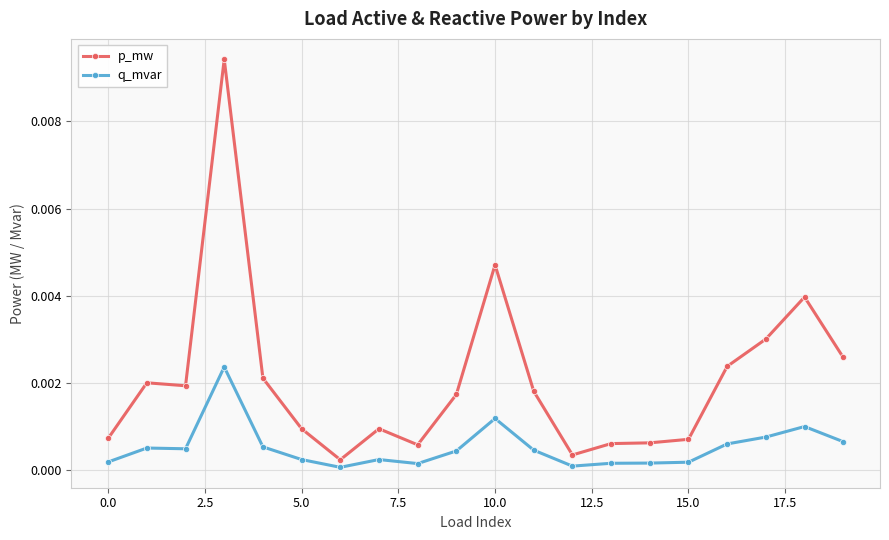

Rank the series by their average value, from highest to lowest.

p_mw, q_mvar